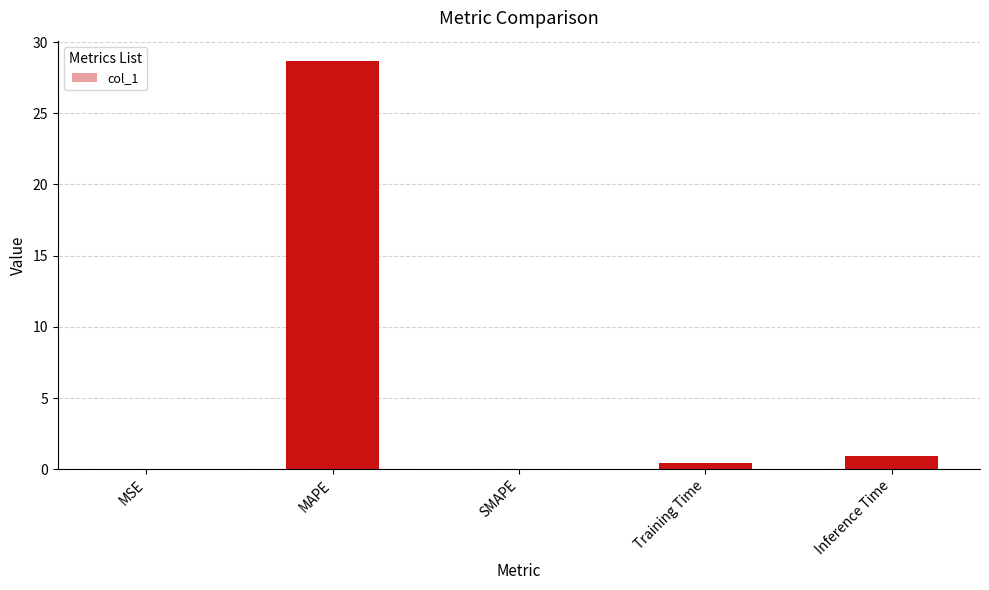

What is the sum of the values at MAPE and Inference Time?

29.6